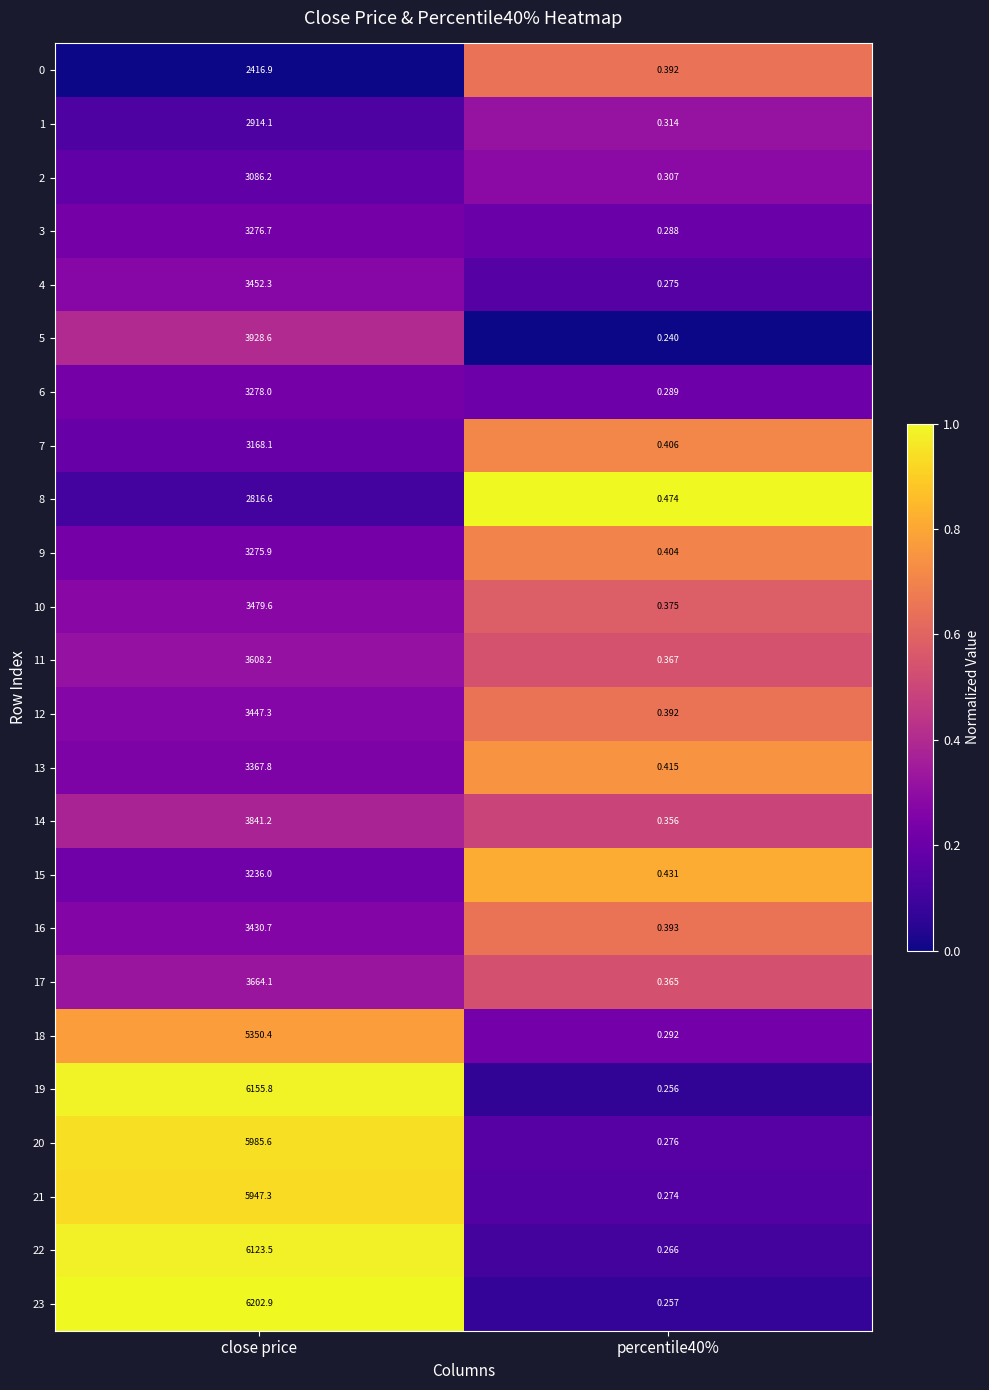

Which label corresponds to the largest value in the chart?

close price